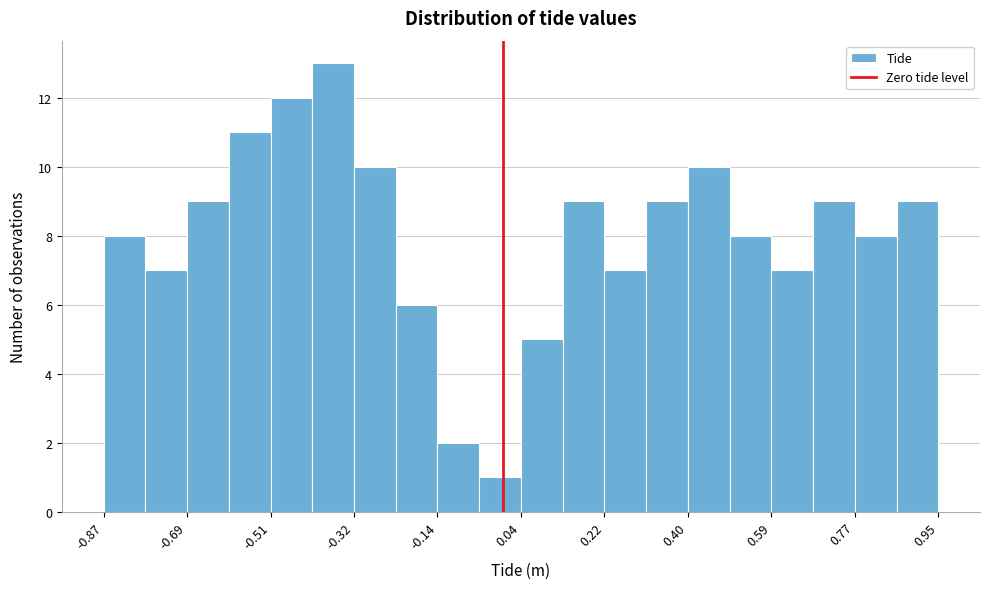

Reading left to right, transcribe this chart: for each bar, give the range it covers on the x-axis and its height. Neither the bar edges nor the heights are printed on the chart, so give them approximately, as read against the axes.

-0.86 to -0.78: 8
-0.78 to -0.68: 7
-0.68 to -0.60: 9
-0.60 to -0.50: 11
-0.50 to -0.42: 12
-0.42 to -0.32: 13
-0.32 to -0.24: 10
-0.24 to -0.14: 6
-0.14 to -0.06: 2
-0.06 to 0.04: 1
0.04 to 0.14: 5
0.14 to 0.22: 9
0.22 to 0.32: 7
0.32 to 0.40: 9
0.40 to 0.50: 10
0.50 to 0.58: 8
0.58 to 0.68: 7
0.68 to 0.76: 9
0.76 to 0.86: 8
0.86 to 0.96: 9